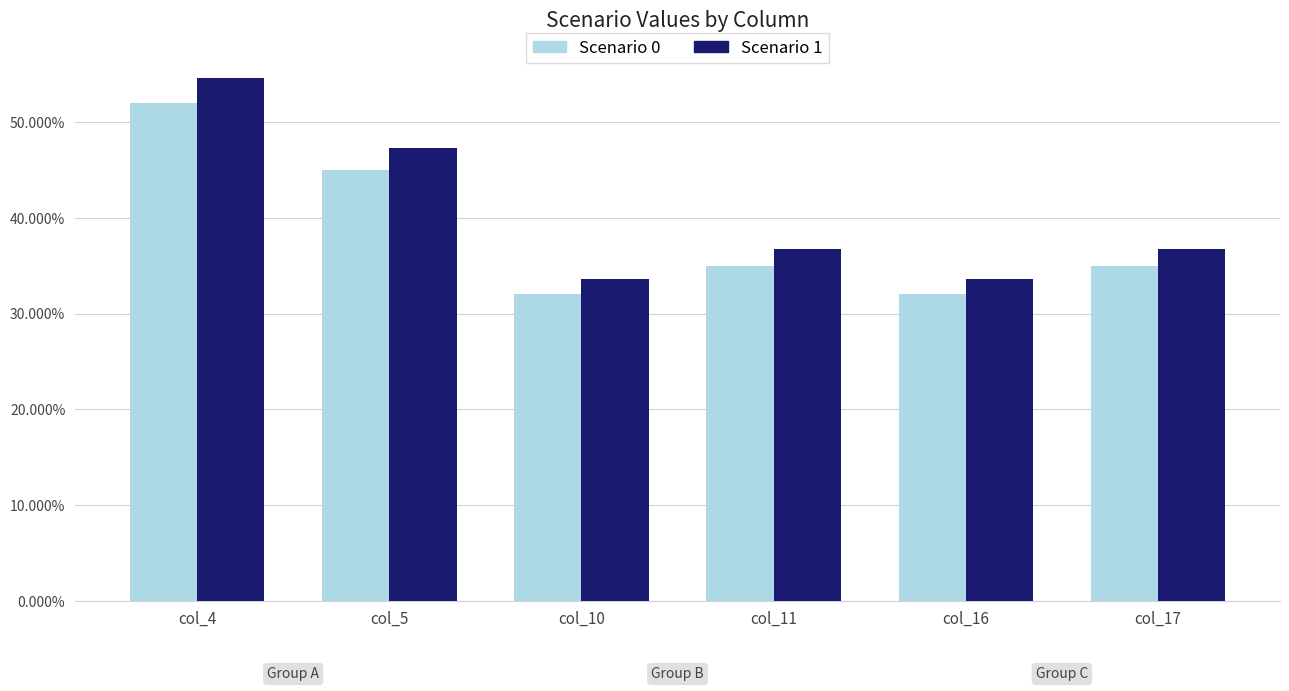

At which label does Scenario 1 reach its minimum?

col_10